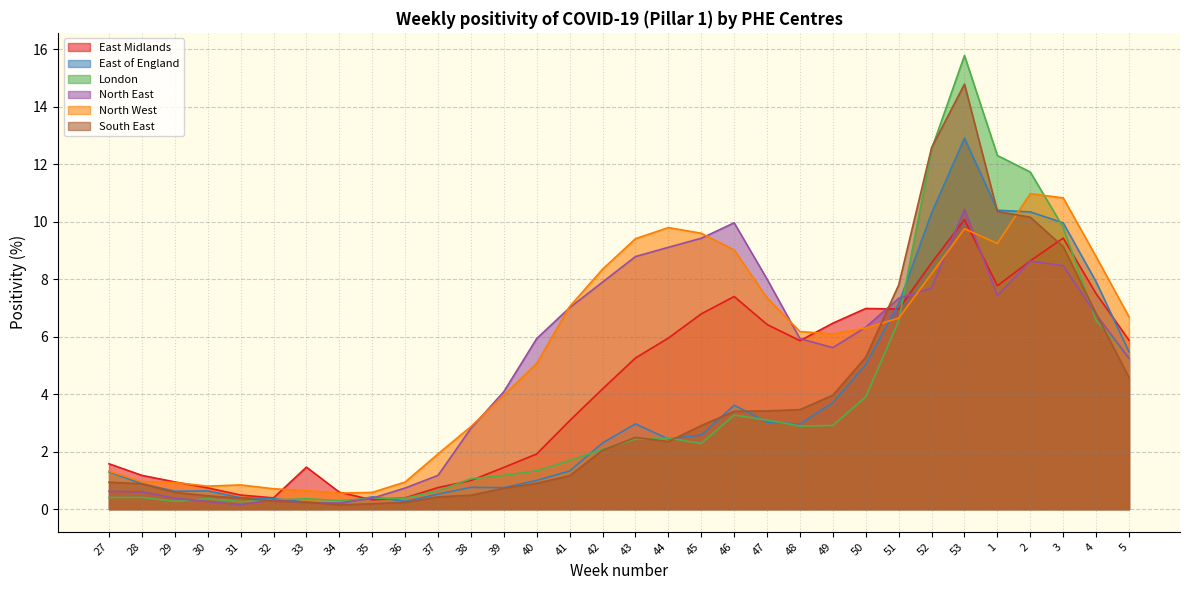

Is it true that North West equals 1.5 at 28?

False